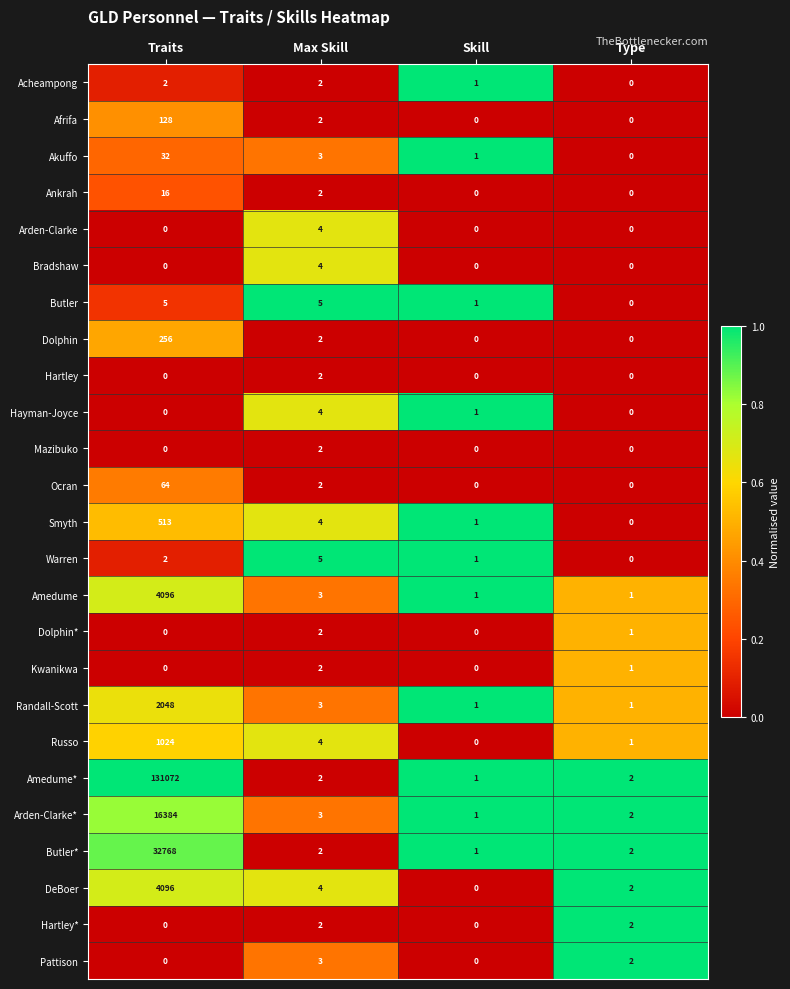

At which label is Kwanikwa closest to 1?

Type